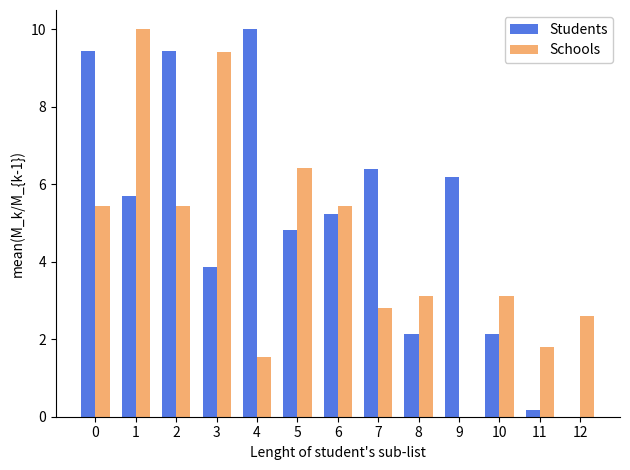

What is the highest value of the Students series?

10.0